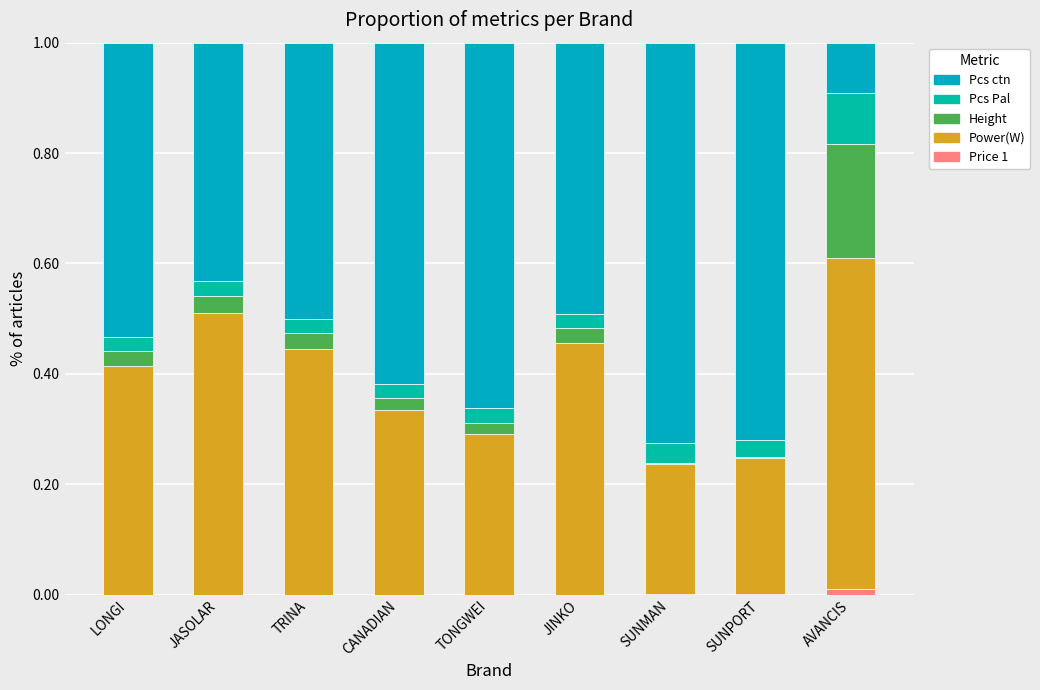

Are the bars grouped side by side (vs. stacked)?

No